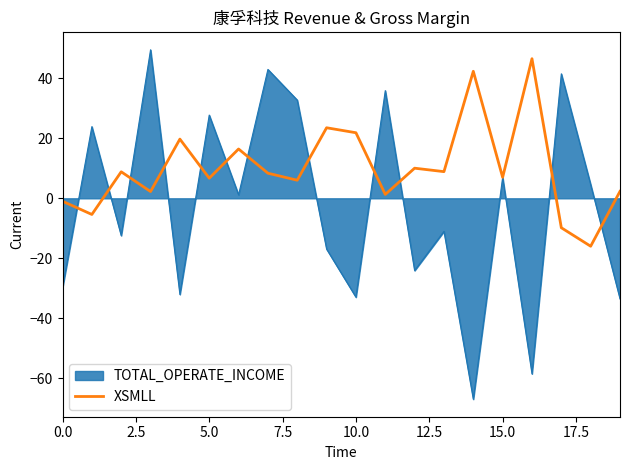

What is the minimum value shown in the chart?

-67.0